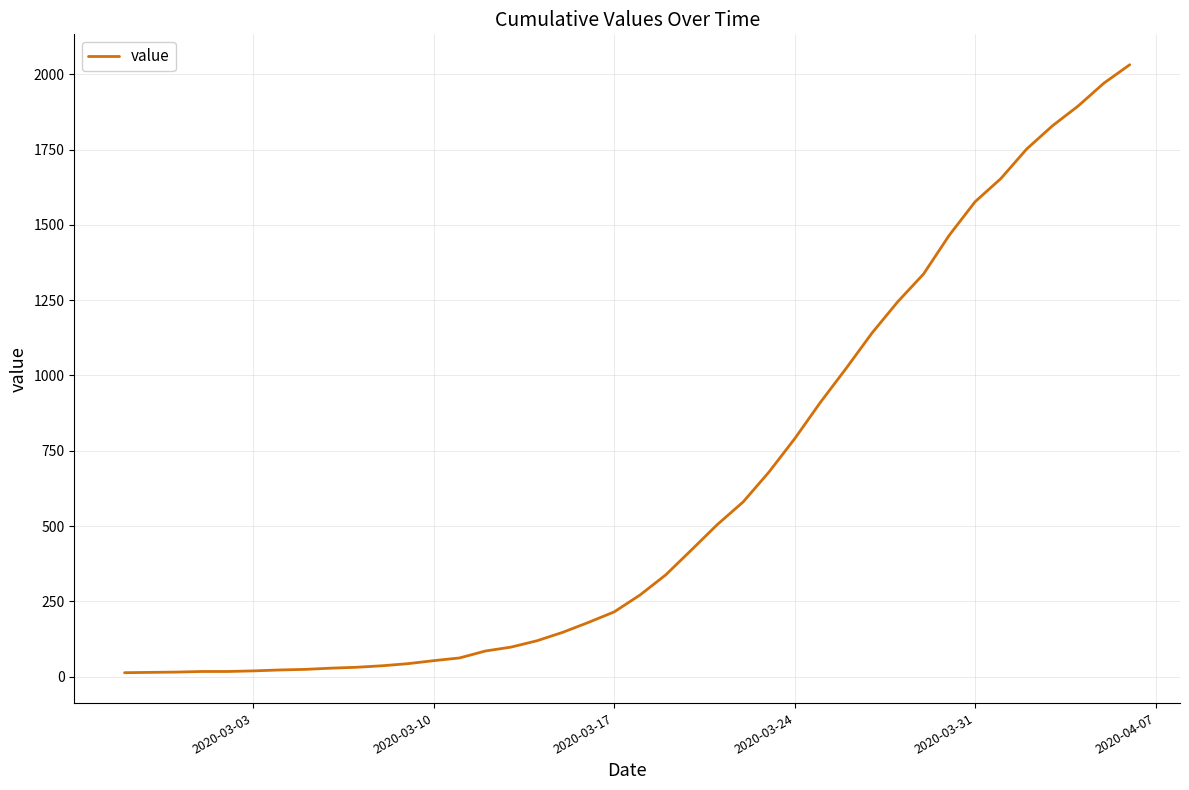

What is the difference between the maximum and minimum values?

2019